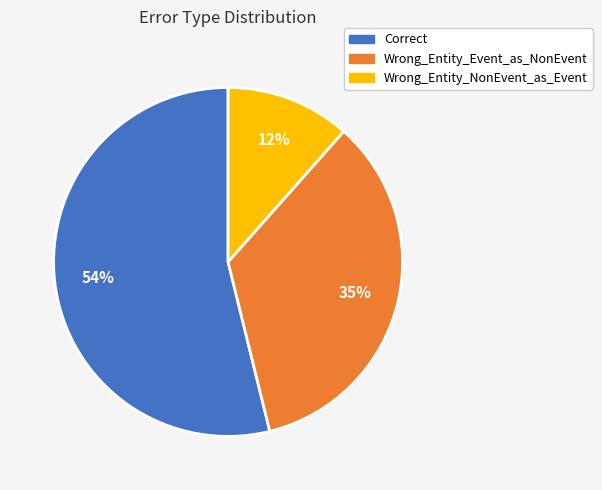

Is it true that Correct is 60% of the pie?

False